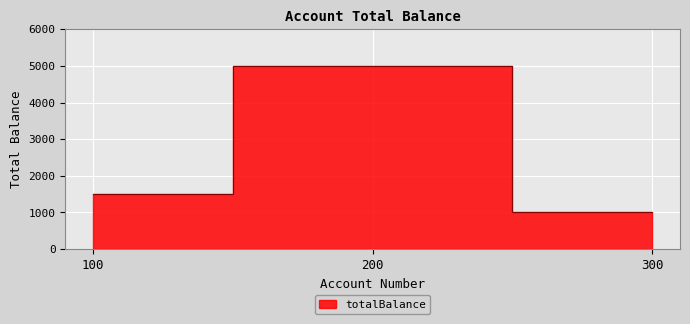

How many data points does each series have?

3